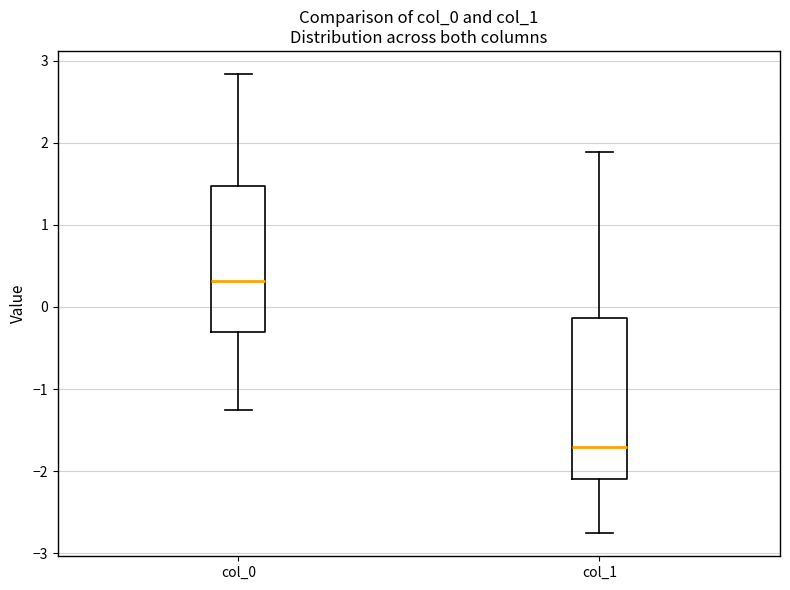

Comparing the boxes themselves (not the whiskers), which one is the tallest?

col_1